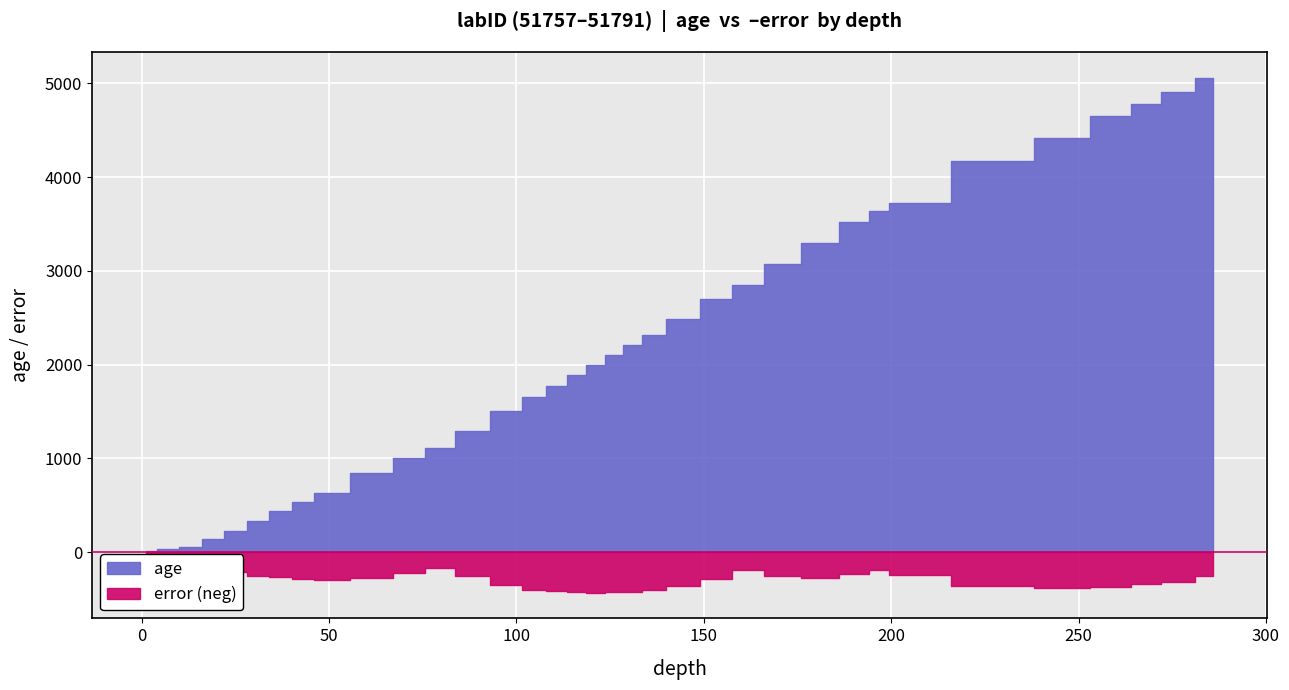

True or false: depth has a value of 161.0 at 23.

True